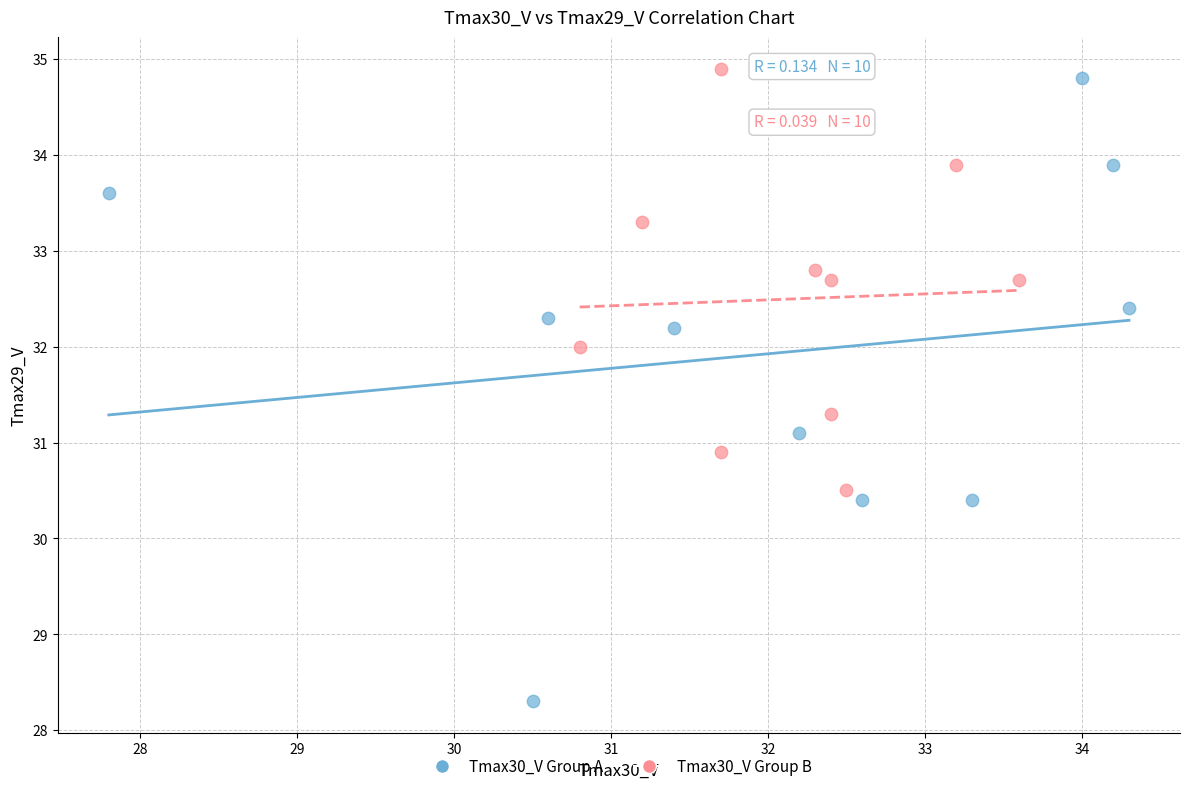

Which series reaches the minimum Y coordinate?

Tmax30_V Group A